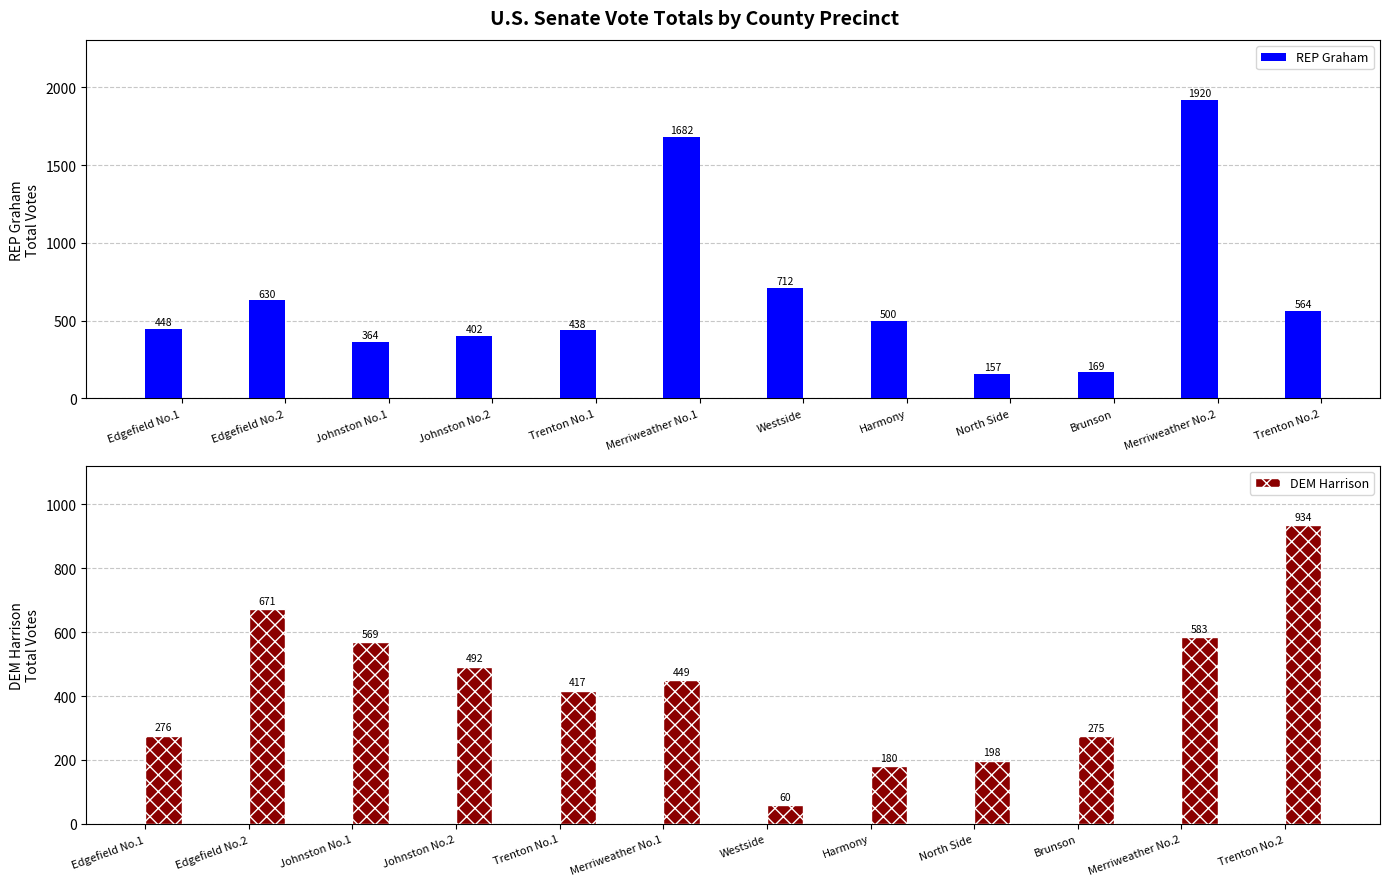

What are all the series names shown in the legend?

REP Graham, DEM Harrison